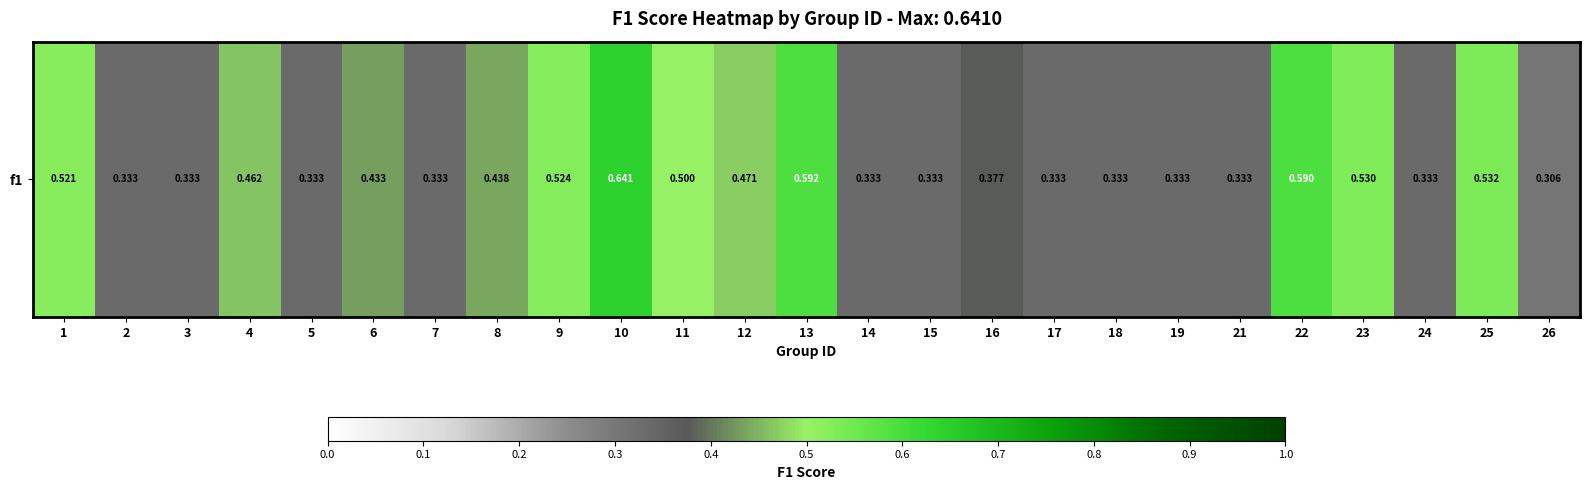

How many distinct data groups are displayed?

1